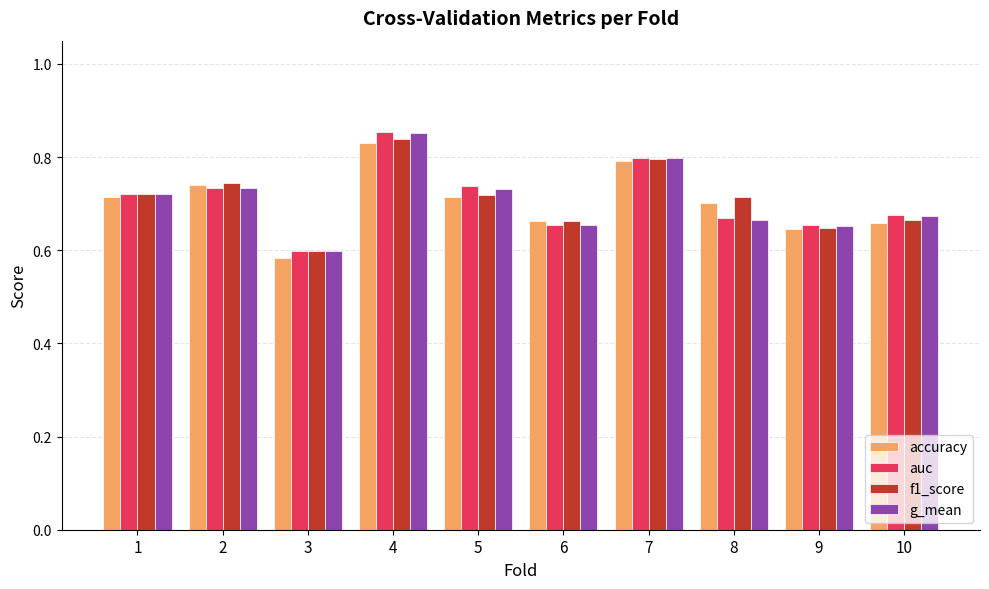

True or false: g_mean has a value of 0.3 at 2.

False